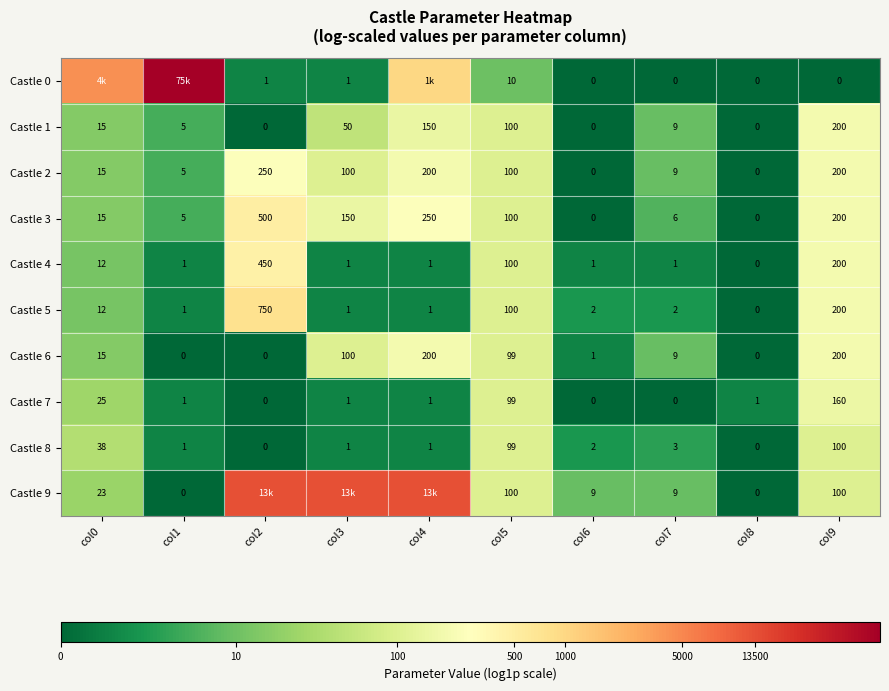

Count the number of data series in this chart.

10